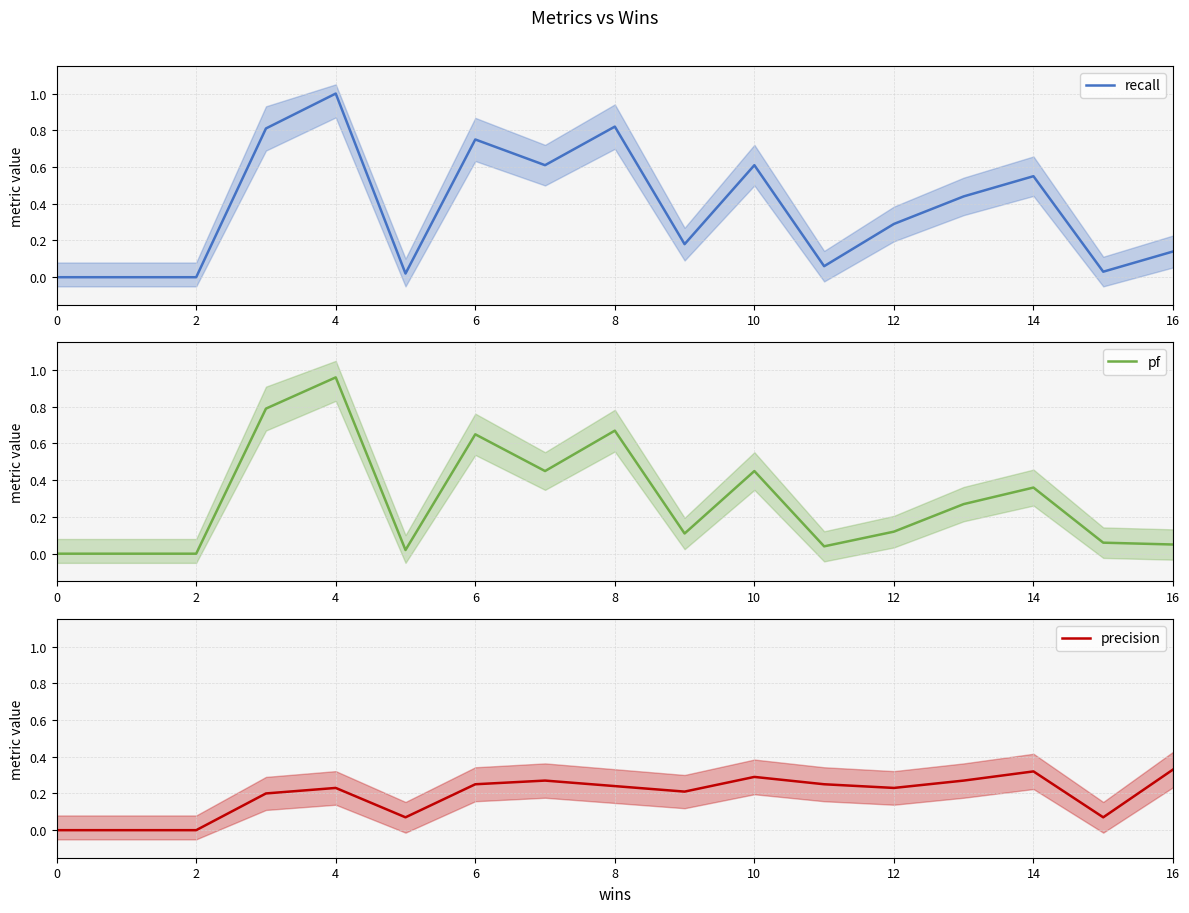

The value of recall at 2 is 0.0. True or false?

True